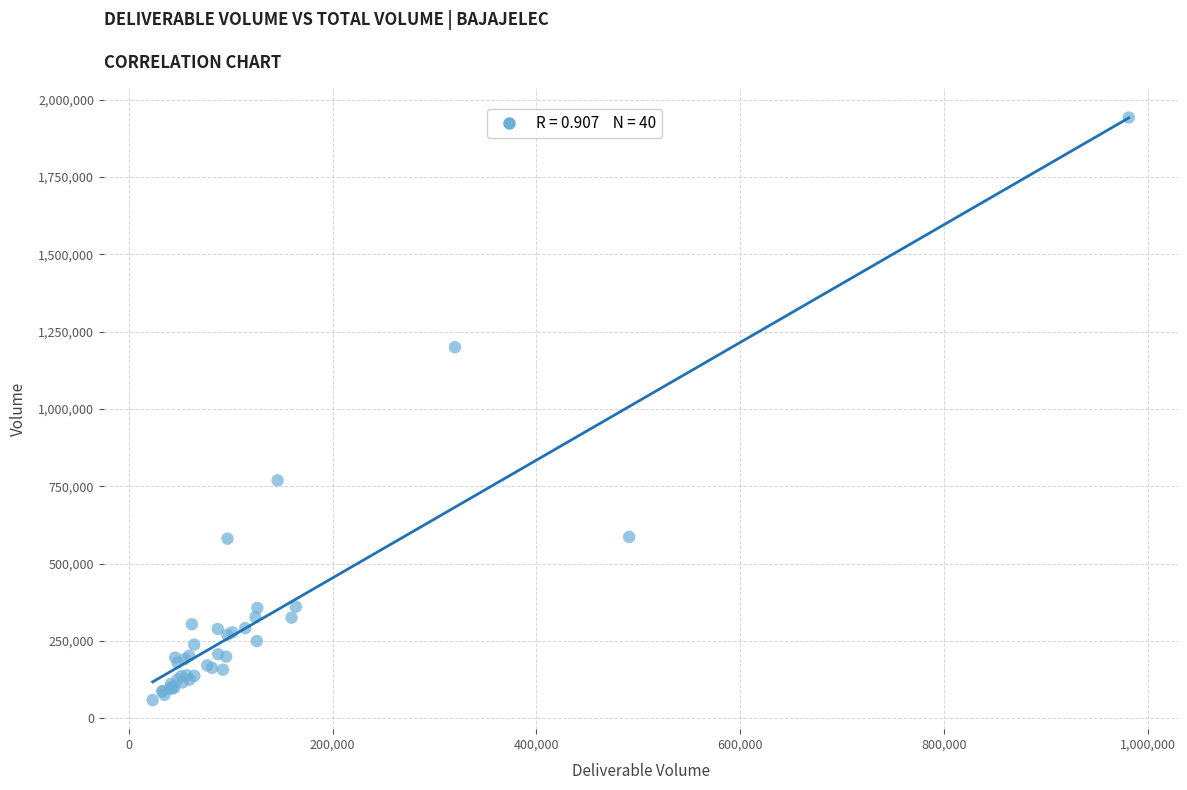

What Y value in the scatter plot is closest to 1001025?

1200226